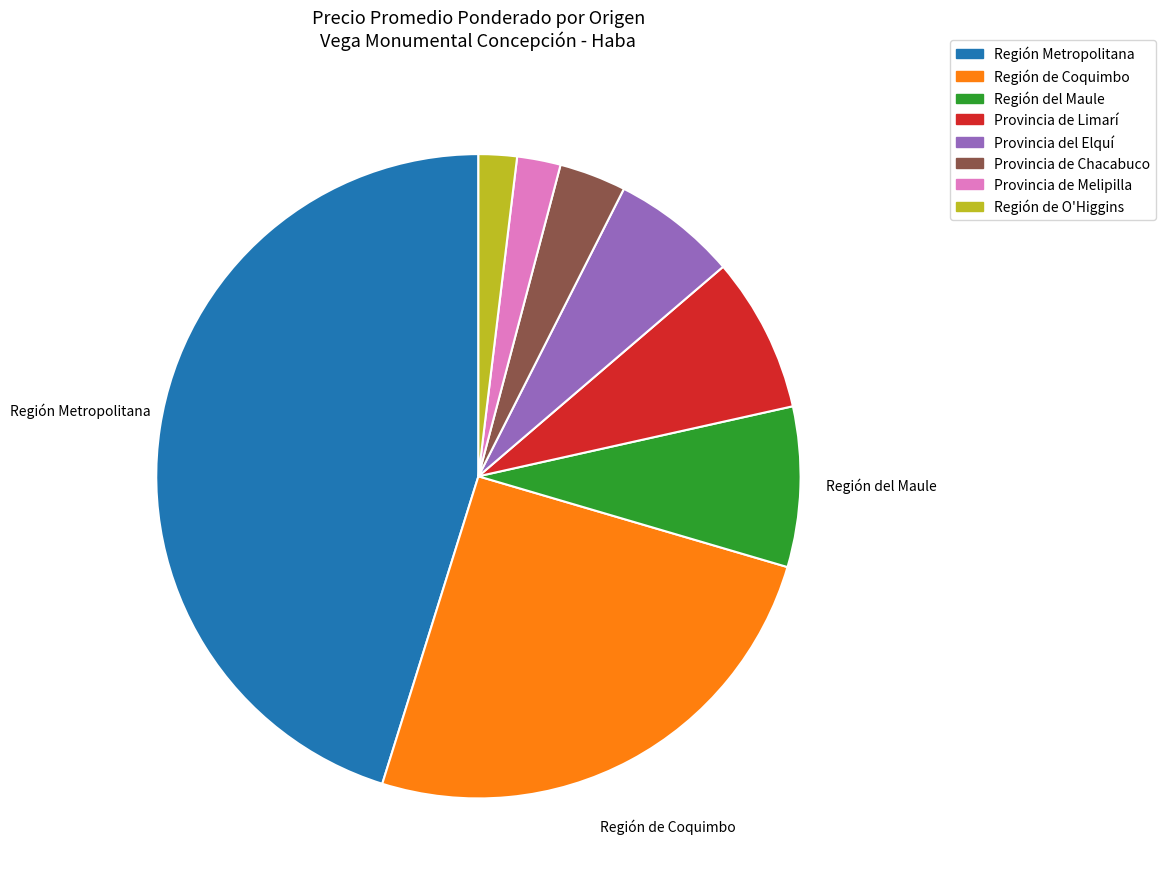

How many slices are in this pie chart?

8